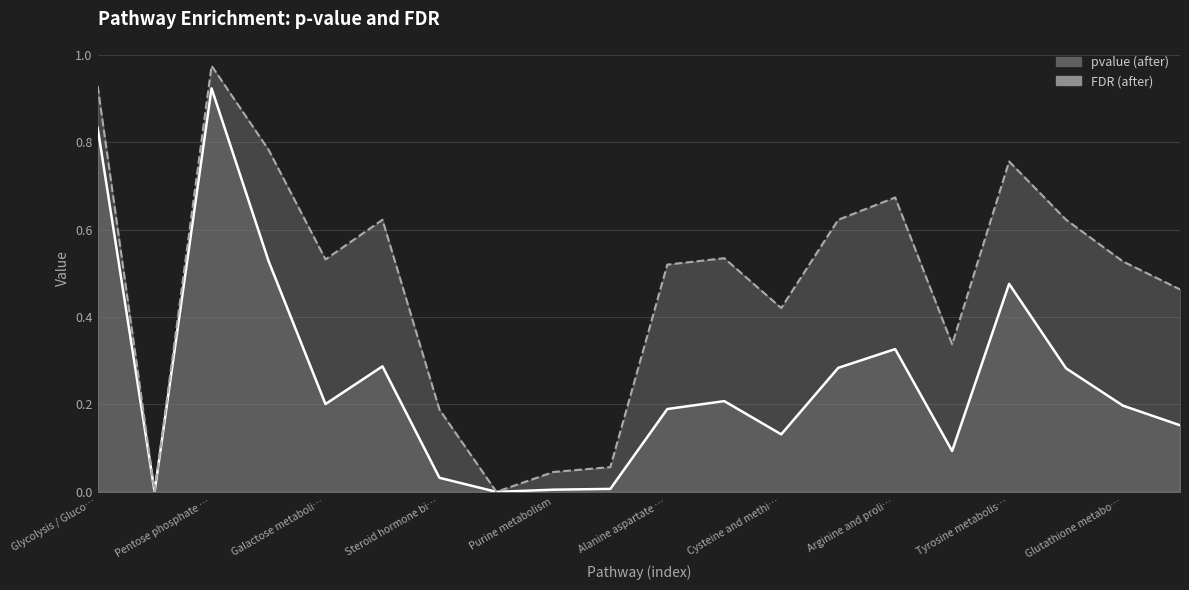

What position from the left is Fatty acid biosynthesis?

6